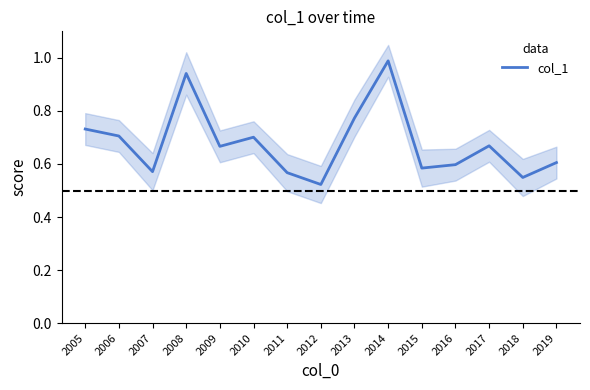

Between 2011 and 2009, which is larger?

2009